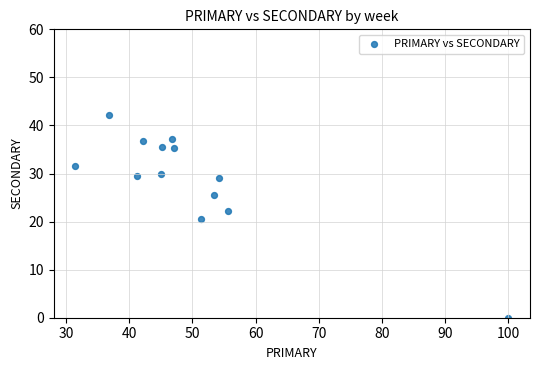

What is the range of X values (max minus min)?

68.5